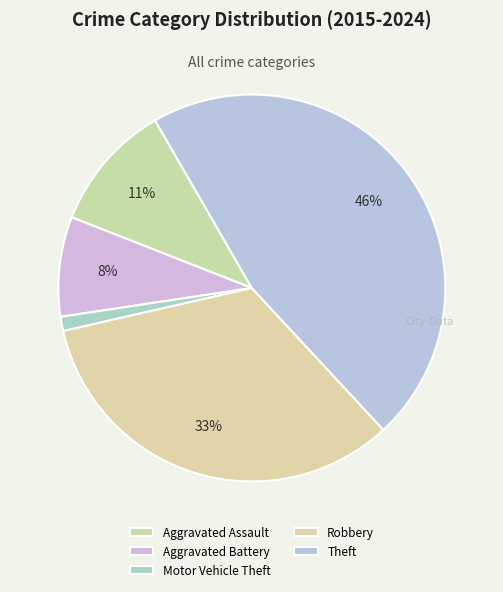

How many segments does this pie chart have?

5